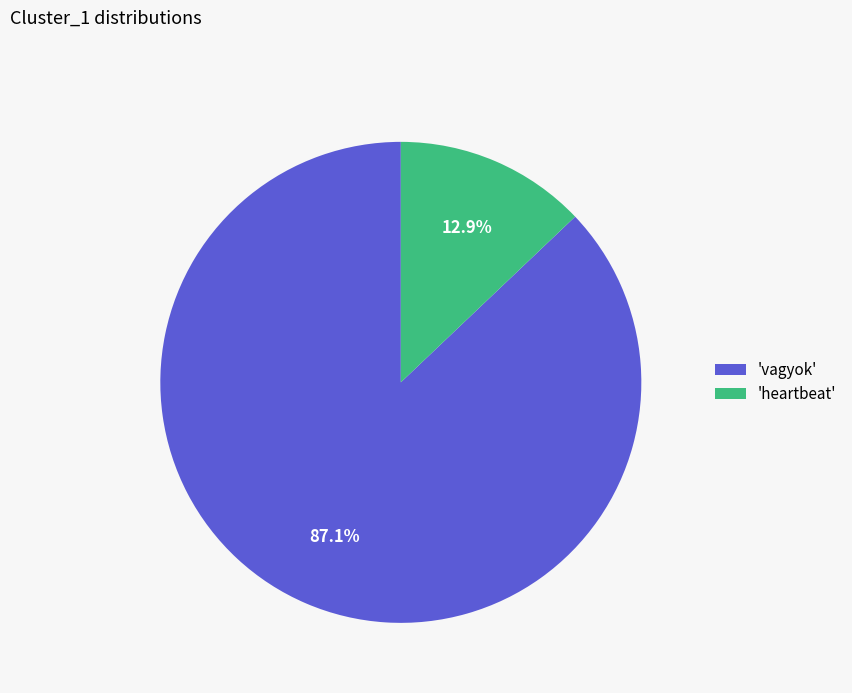

Which slice represents more than half of the pie?

'vagyok'